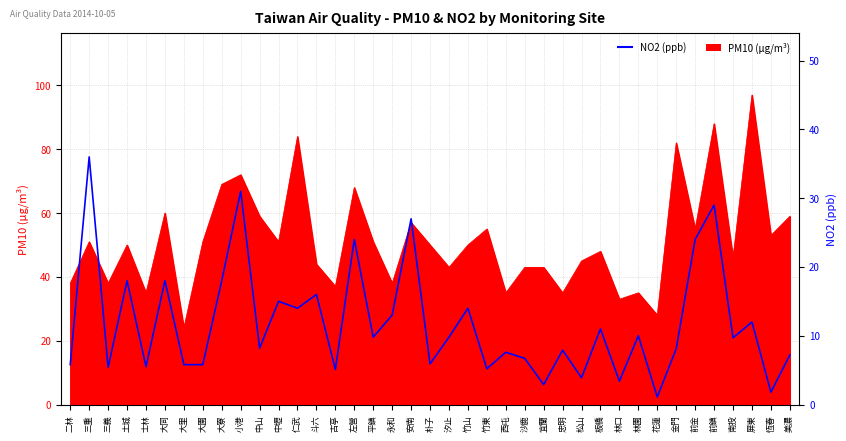

Which category has the lowest value across all series?

花蓮